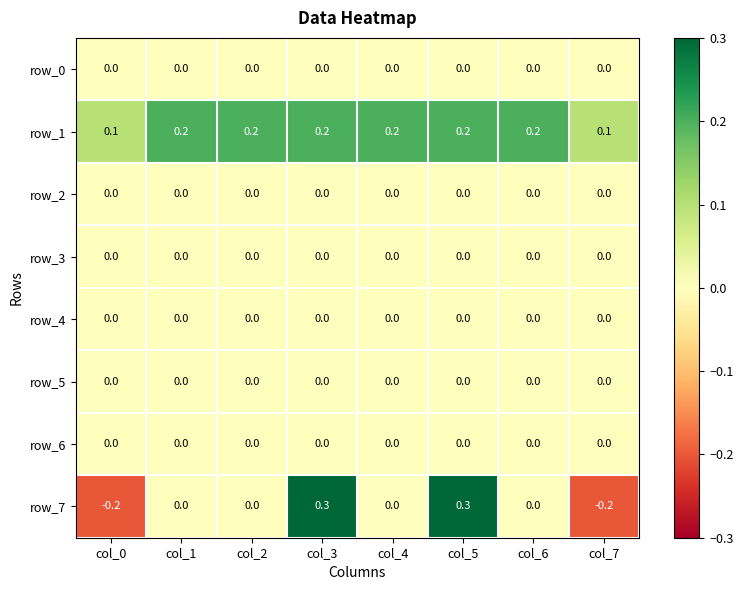

What is the difference between the second highest and minimum values in the row_7 series?

0.5